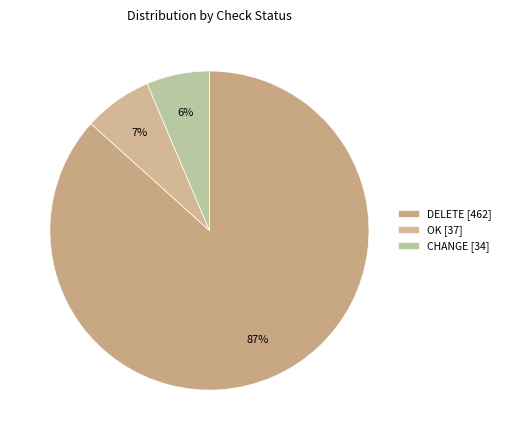

How many segments does this pie chart have?

3